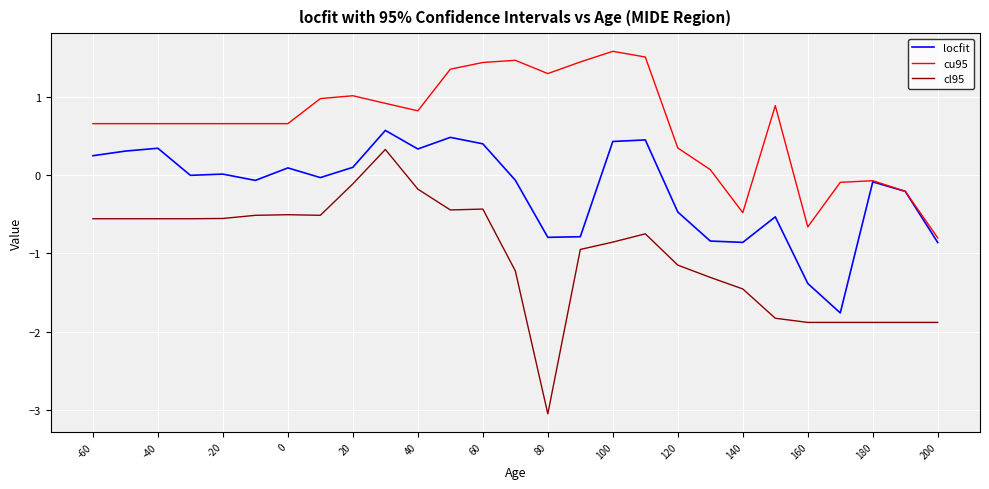

What is the maximum value shown in the chart?

1.6